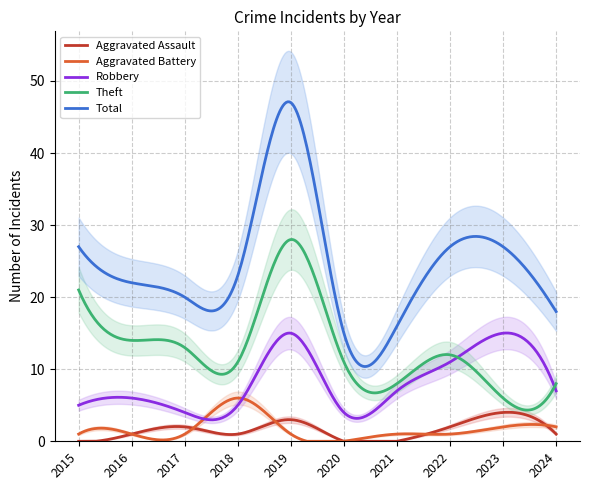

True or false: Theft and Aggravated Battery cross at least once.

False